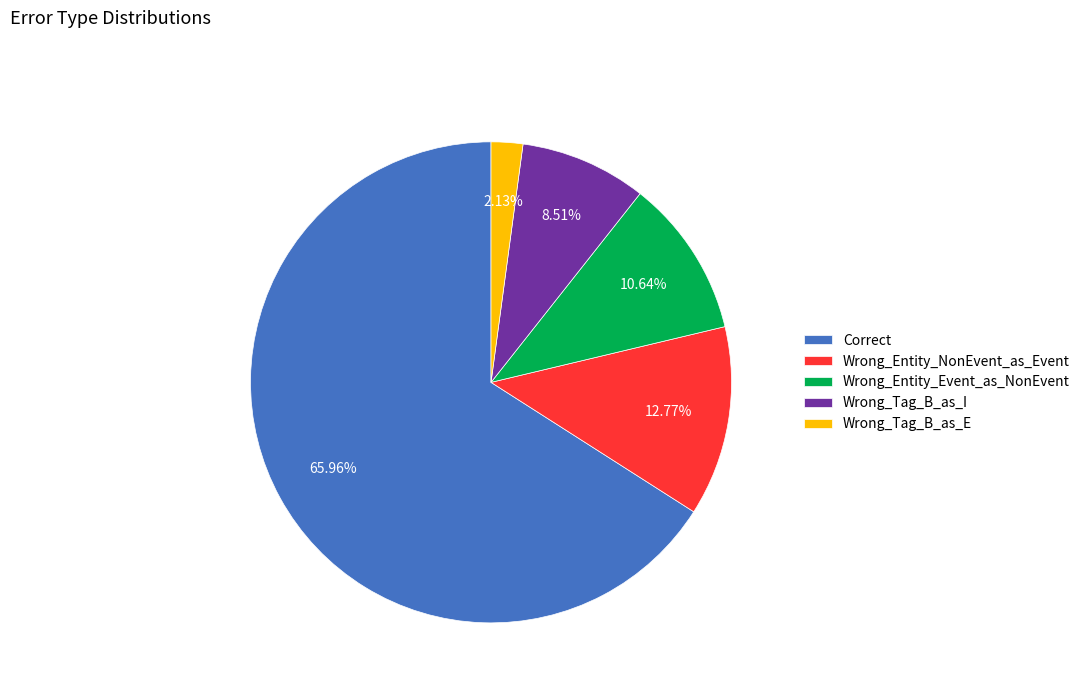

To the nearest percent, what is the difference between the Wrong_Entity_NonEvent_as_Event and Wrong_Tag_B_as_I slice percentages?

4%